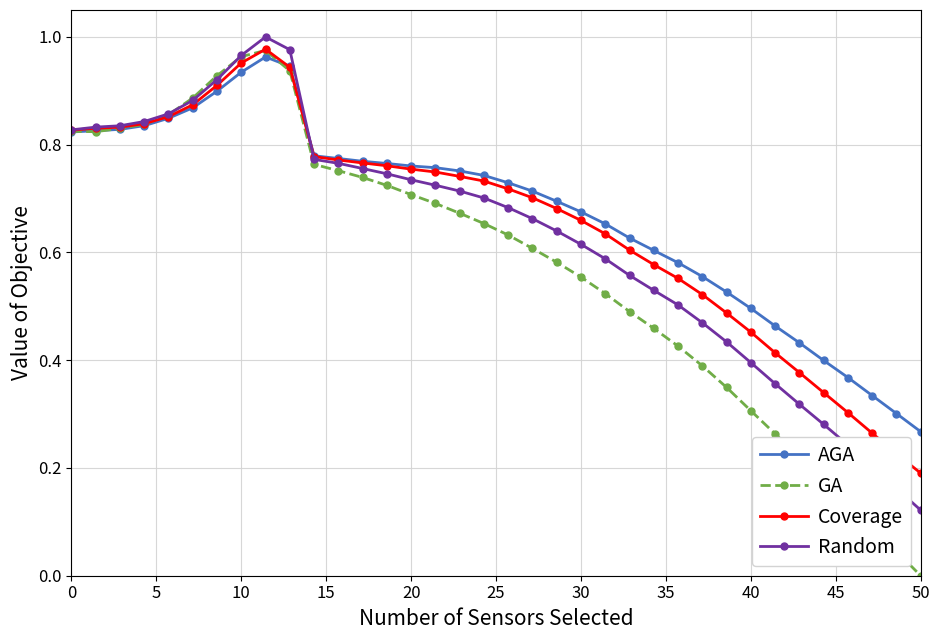

True or false: GA has more than 0 points higher than both neighbors.

True